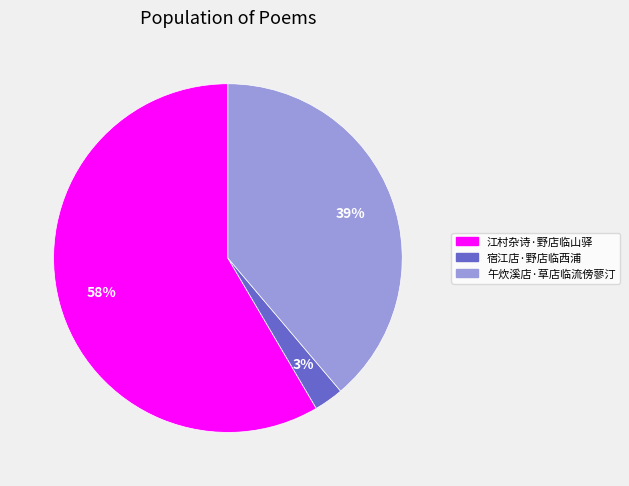

What is the smallest slice in the pie chart?

宿江店·野店临西浦